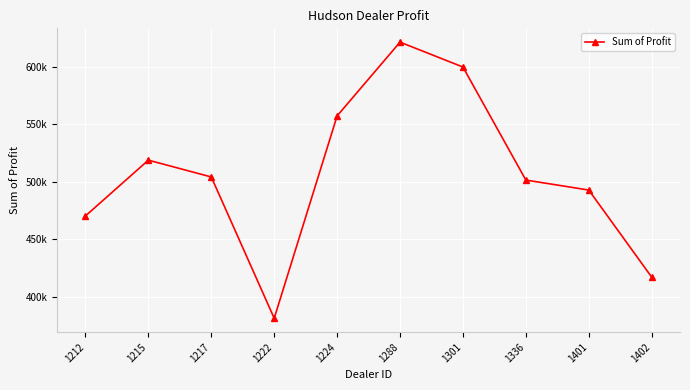

Is this an area chart (filled region under the line)?

No